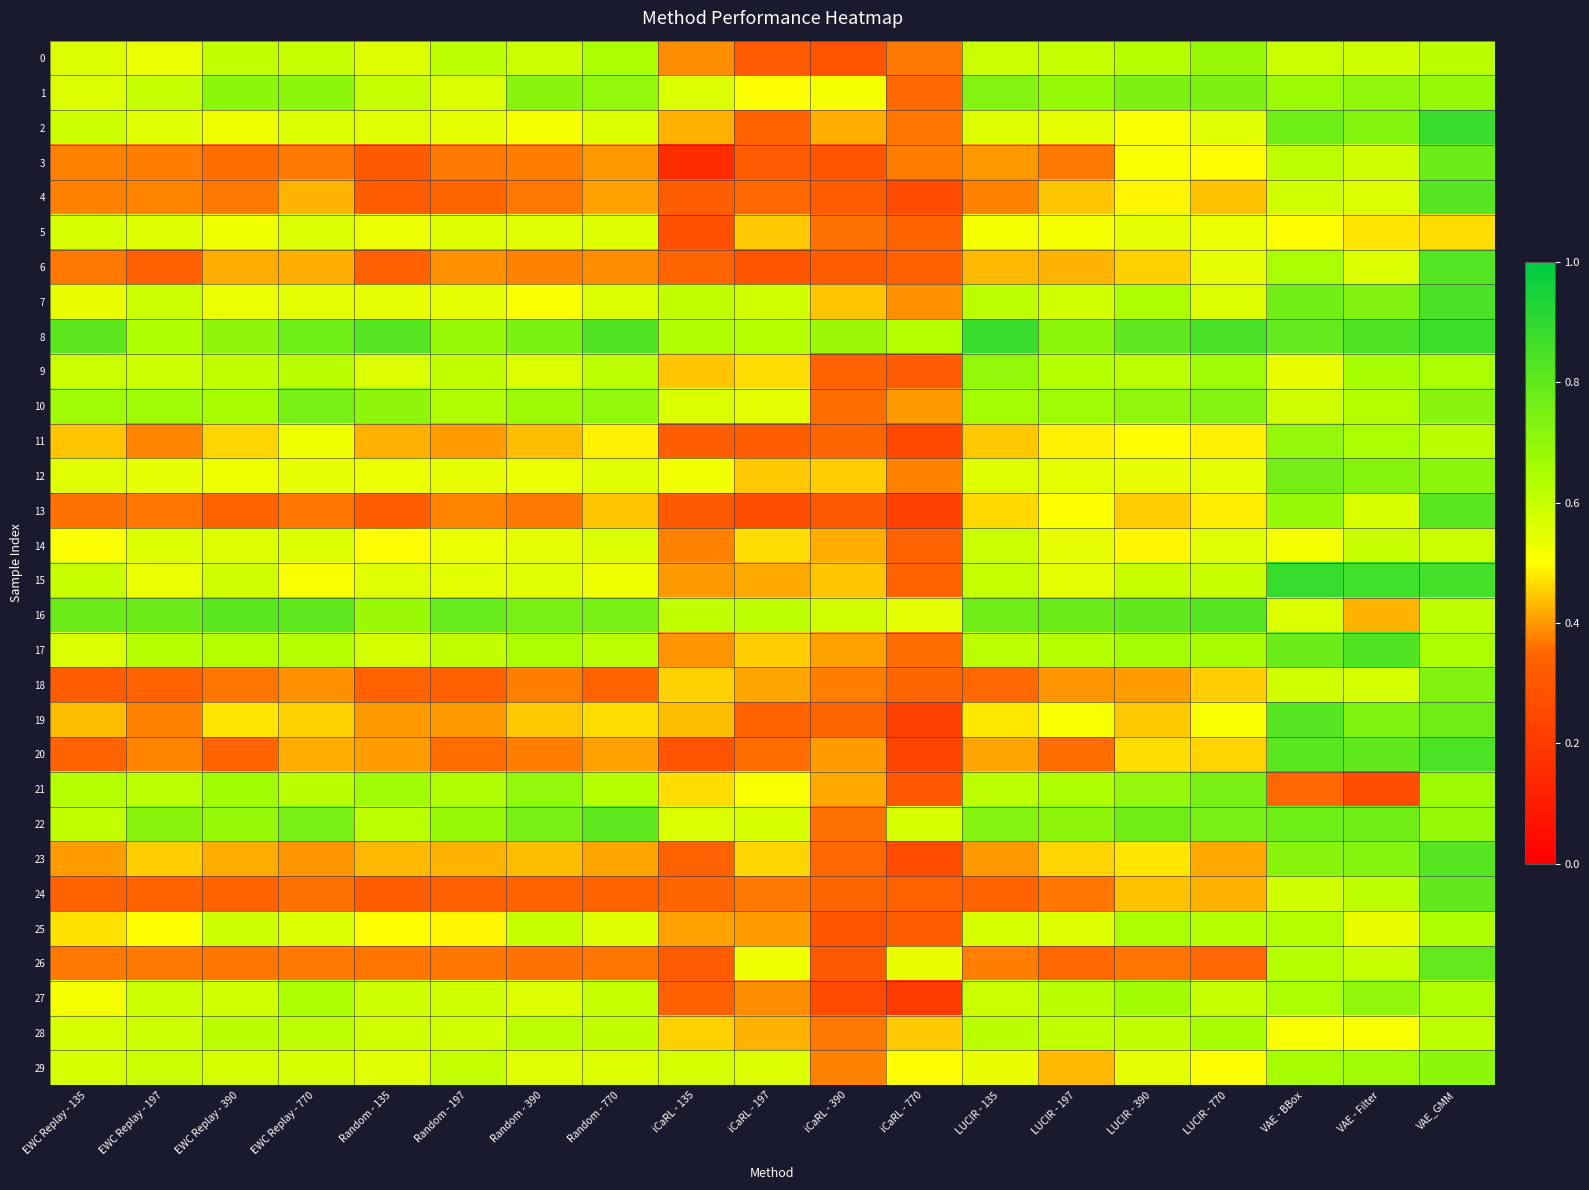

Between Random - 770 and LUCIR - 197, which is larger?

Random - 770